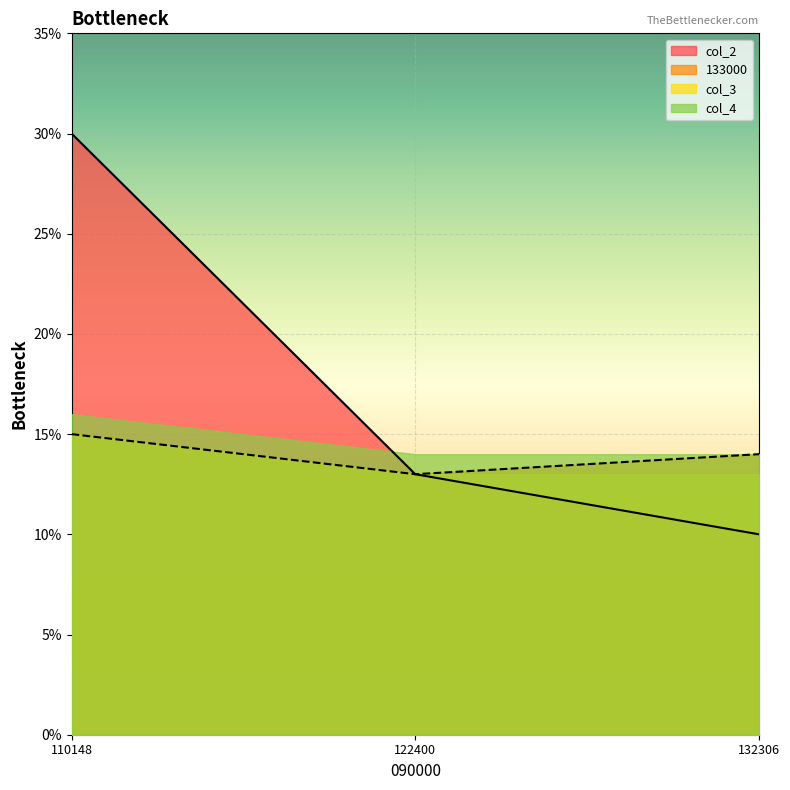

The col_2 series shows 13.0 at 122400. True or false?

True